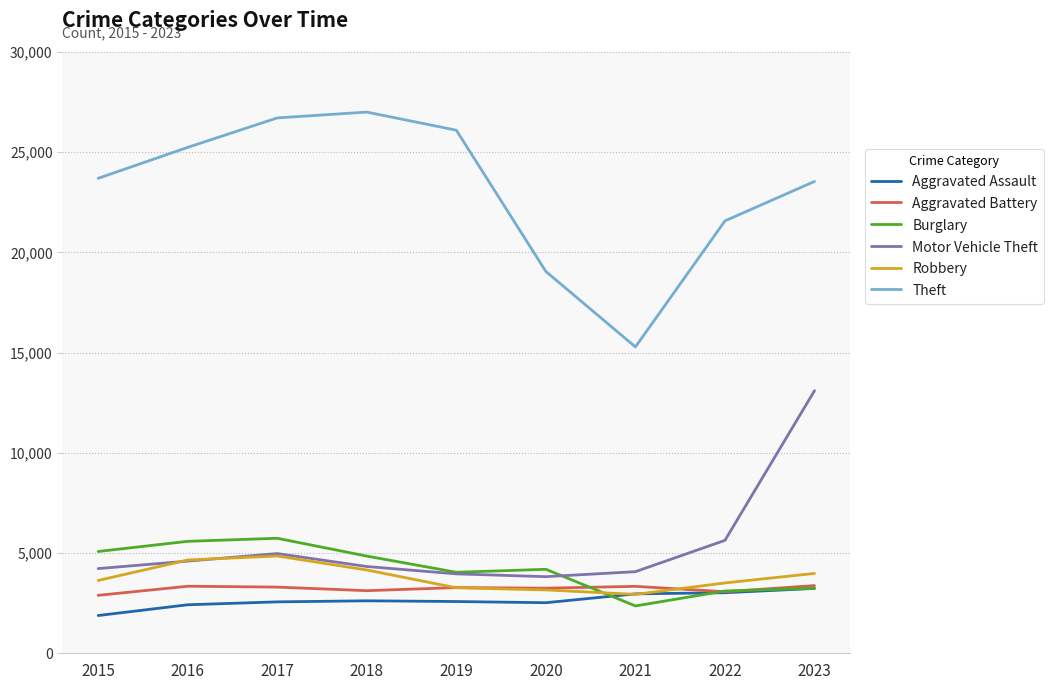

What is the minimum value shown in the chart?

1884